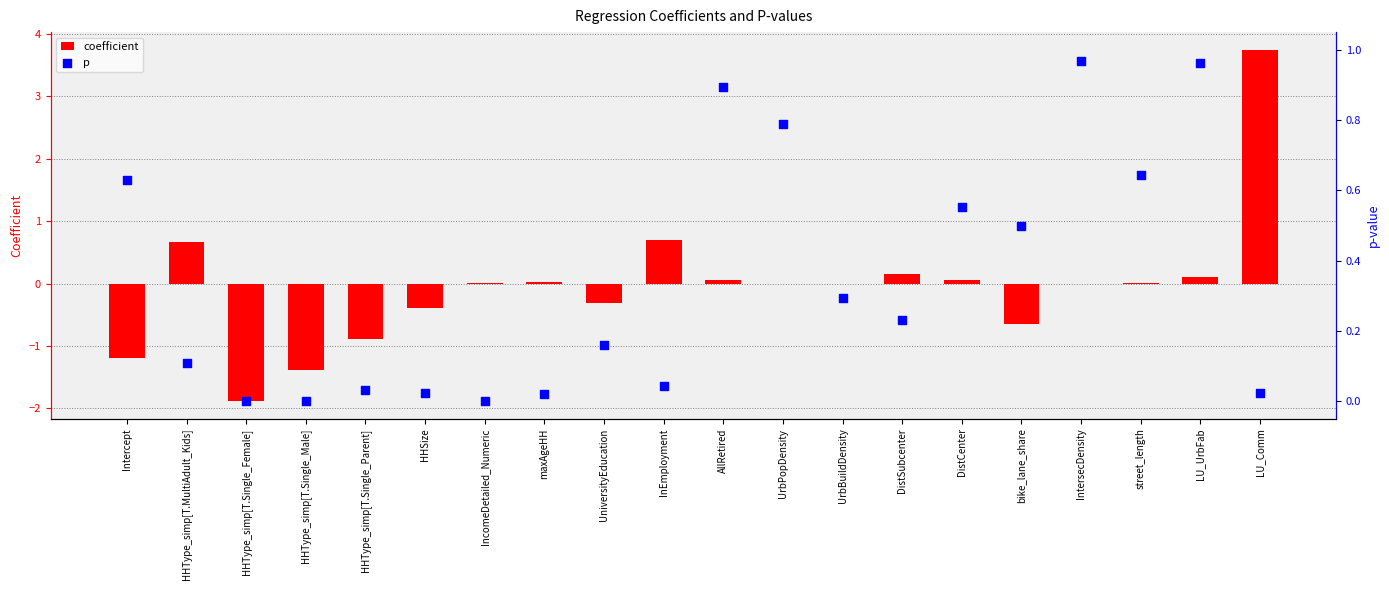

Which series reaches the maximum Y coordinate?

coefficient